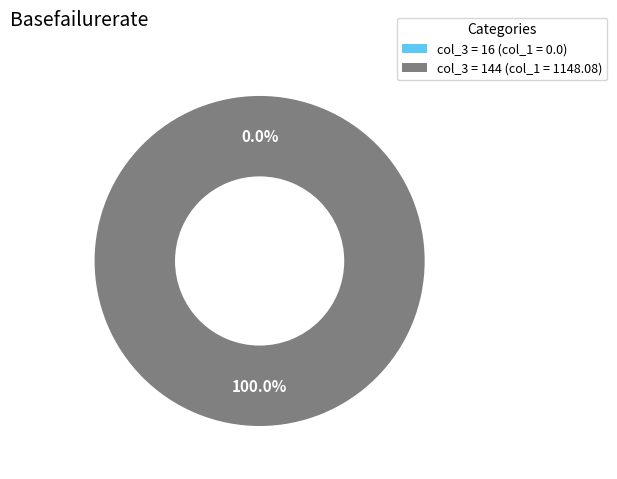

Does 16 represent more than half of the total?

No